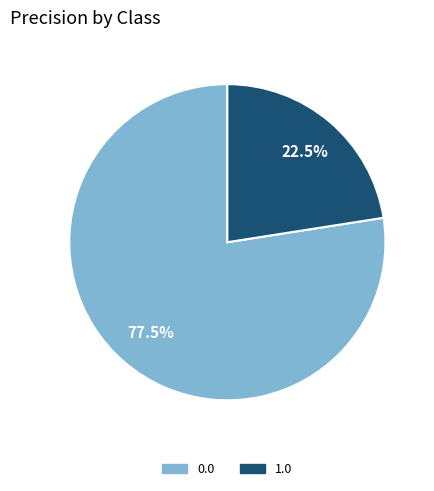

Rank the categories by value from highest to lowest.

0.0, 1.0